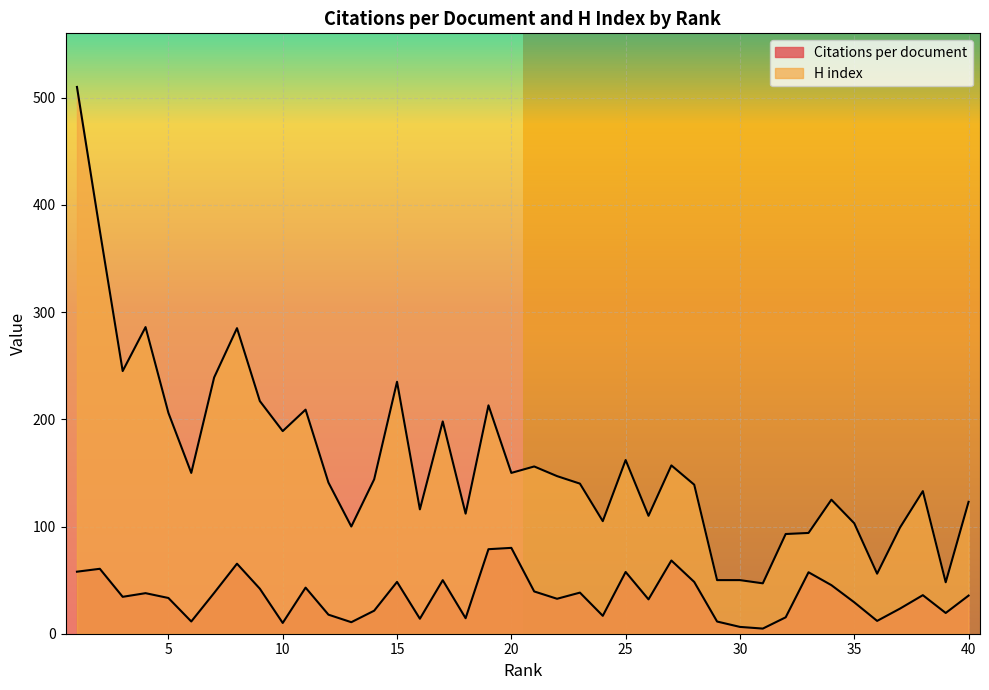

True or false: Citations per document and H index intersect in this chart.

False